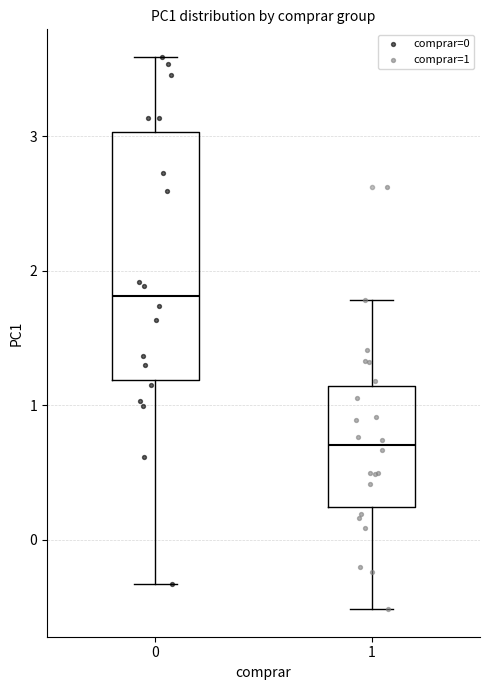

Reading left to right, read every box against the y-axis: the position of its median line, the range the box covers, and the ends of its whiskers. The values are not printed on the chart, so give them approximately, as read against the axis.

0: median 1.8, box 1.2 to 3.0, whiskers -0.3 to 3.6
1: median 0.7, box 0.2 to 1.1, whiskers -0.5 to 1.8